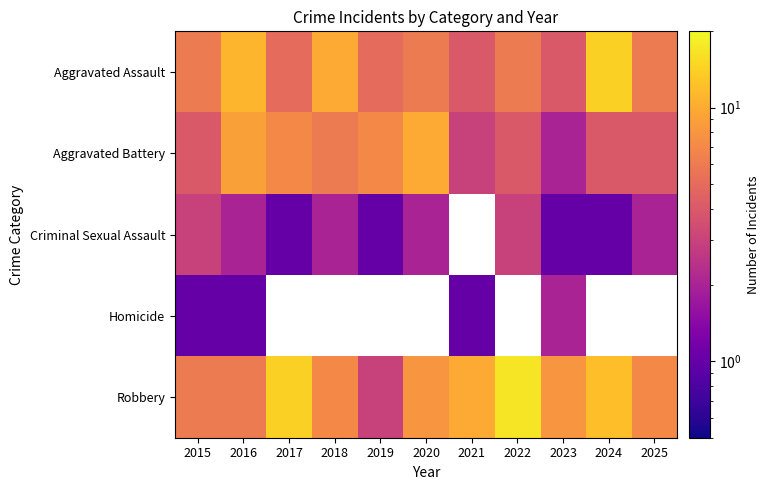

At how many categories does at least one series exceed 16?

1